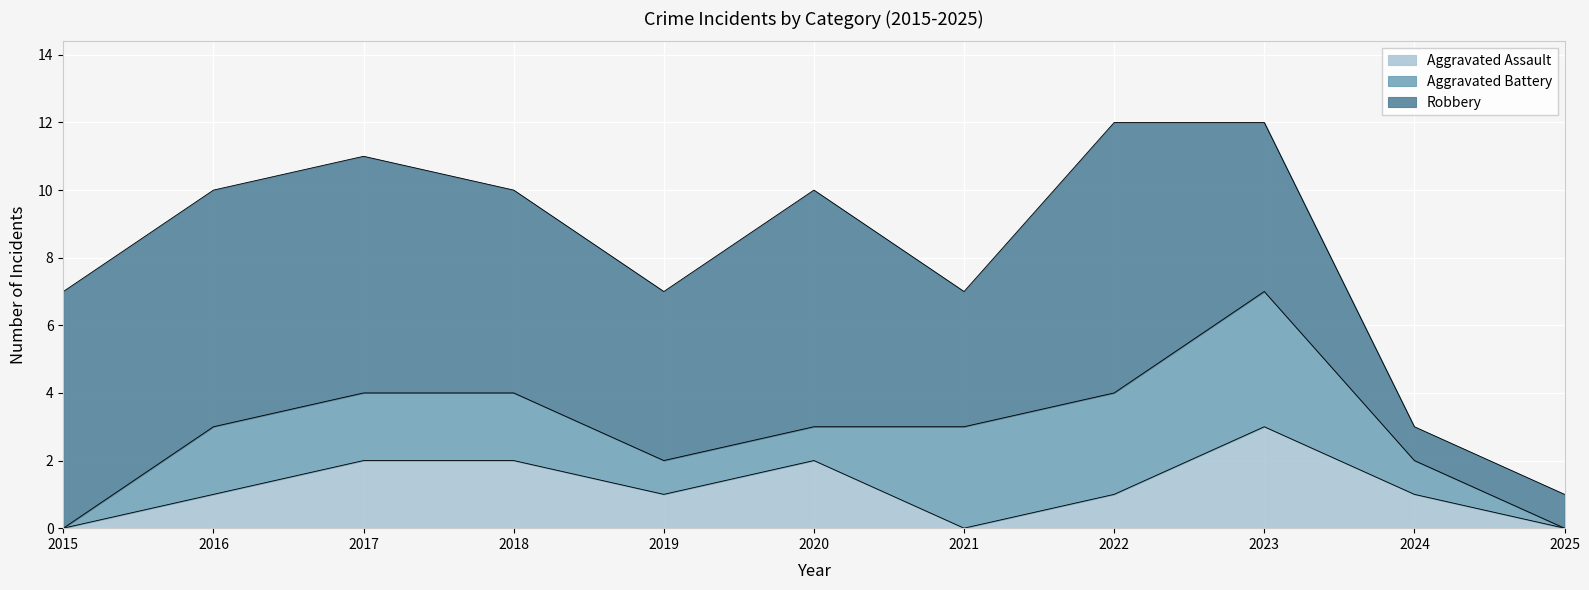

Reading right to left, transcribe all the data shown in this chart.

Aggravated Assault: 0	1	3	1	0	2	1	2	2	1	0
Aggravated Battery: 0	1	4	3	3	1	1	2	2	2	0
Robbery: 1	1	5	8	4	7	5	6	7	7	7